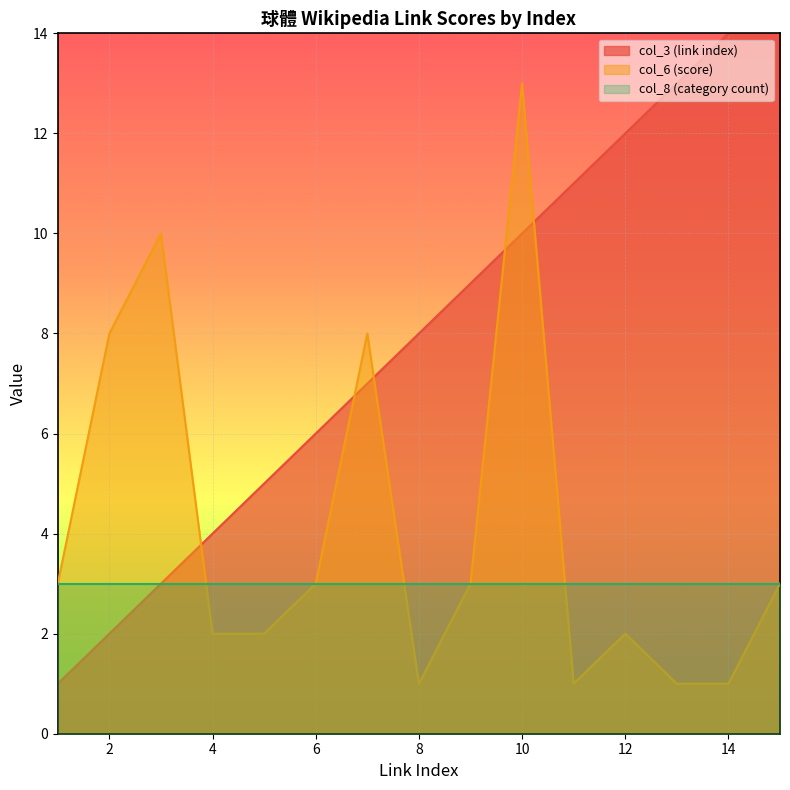

Between 4 and 5, which is larger?

5